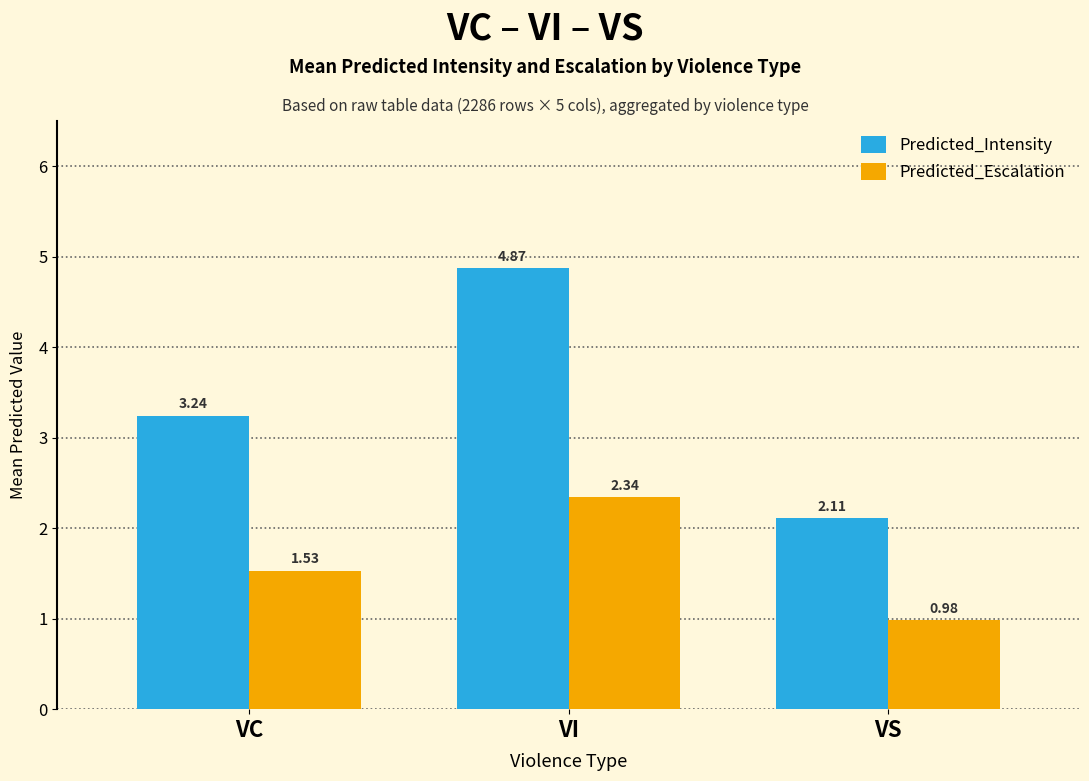

At which label does Predicted_Intensity first exceed 3?

VC